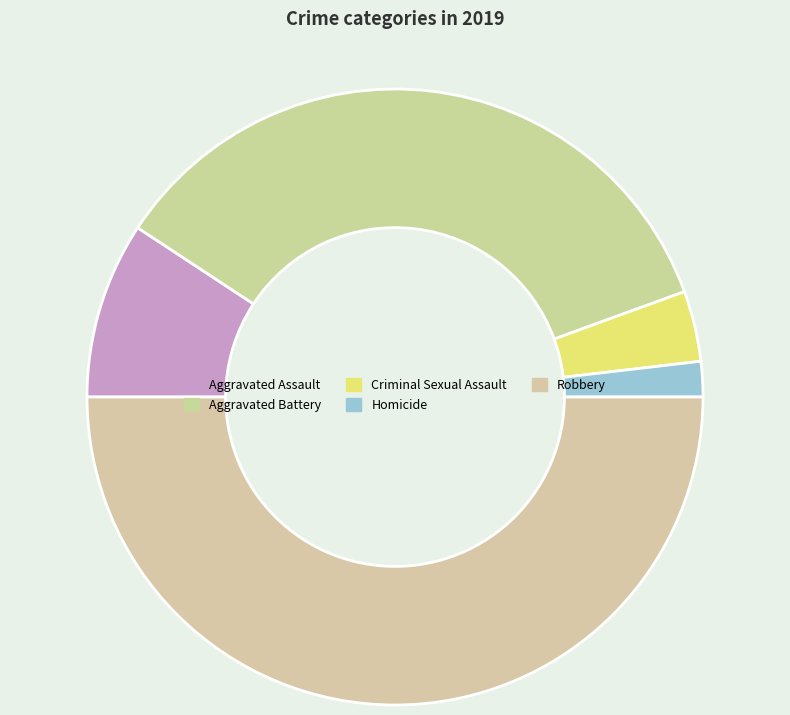

True or false: Homicide accounts for 11% of the total.

False